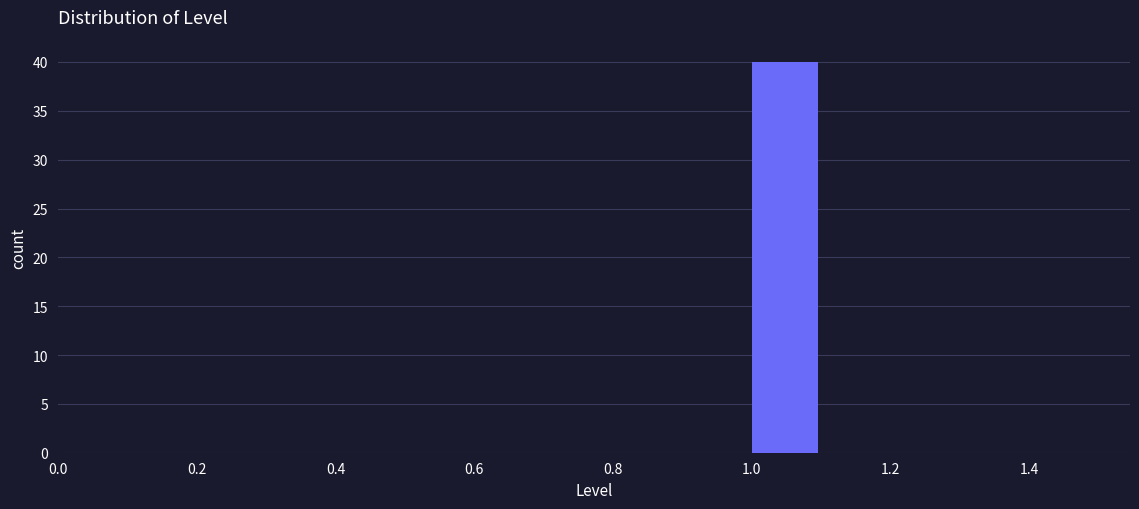

Reading left to right, list every bar in this chart as the range it spans on the x-axis followed by its height. The values are not printed on the chart, so give them approximately, as read against the axis.

0.5 to 0.6: 0
0.6 to 0.7: 0
0.7 to 0.8: 0
0.8 to 0.9: 0
0.9 to 1.0: 0
1.0 to 1.1: 40
1.1 to 1.2: 0
1.2 to 1.3: 0
1.3 to 1.4: 0
1.4 to 1.5: 0